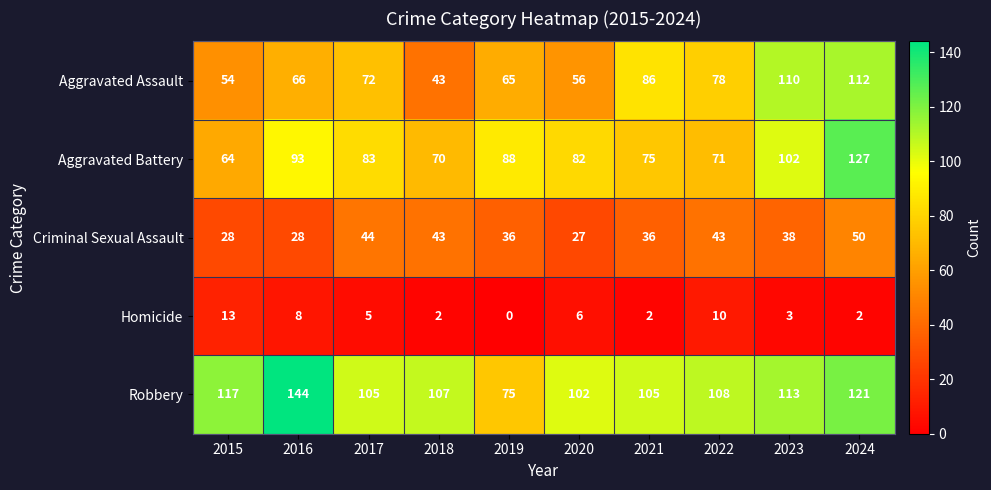

At 2024, list the series in order from largest to smallest.

Aggravated Battery, Robbery, Aggravated Assault, Criminal Sexual Assault, Homicide